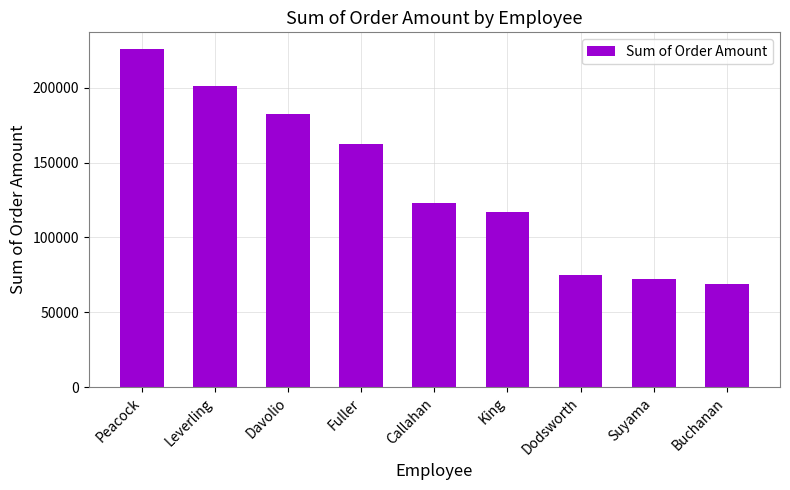

List the labels in order of value, smallest first.

Buchanan, Suyama, Dodsworth, King, Callahan, Fuller, Davolio, Leverling, Peacock